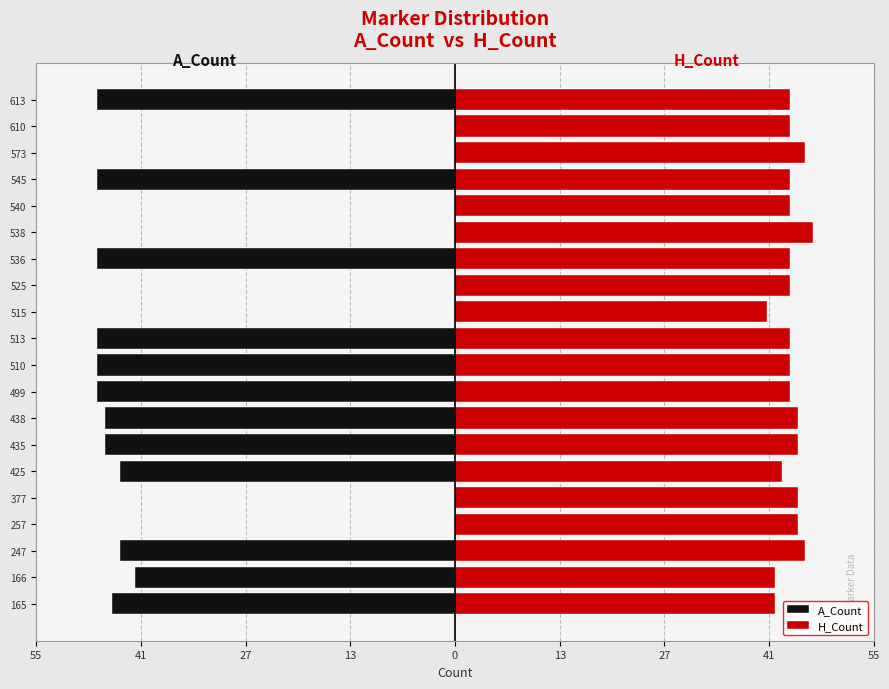

What is the minimum value shown in the chart?

-47